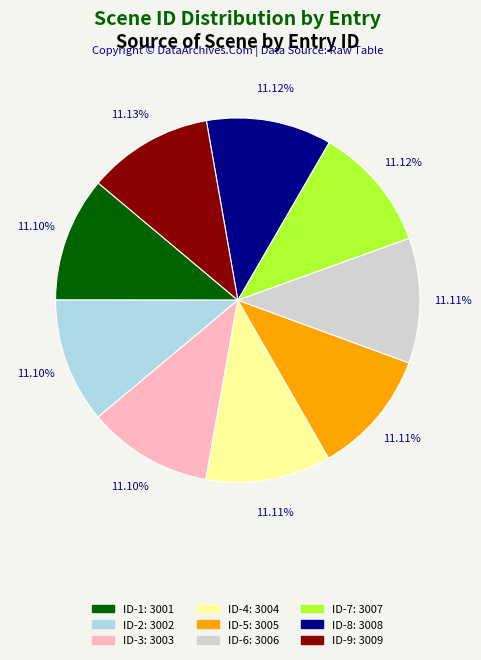

Is ID-3 the majority of the pie?

No